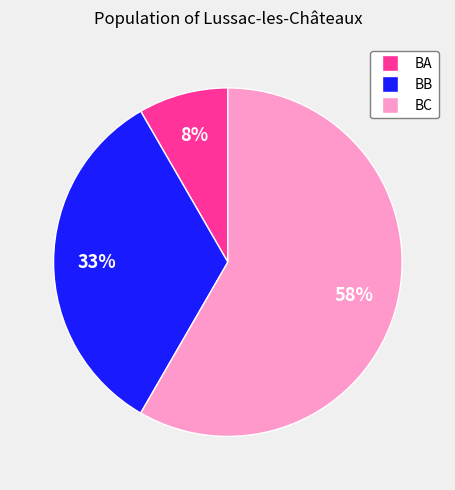

Which has a higher value, BB or BC?

BC